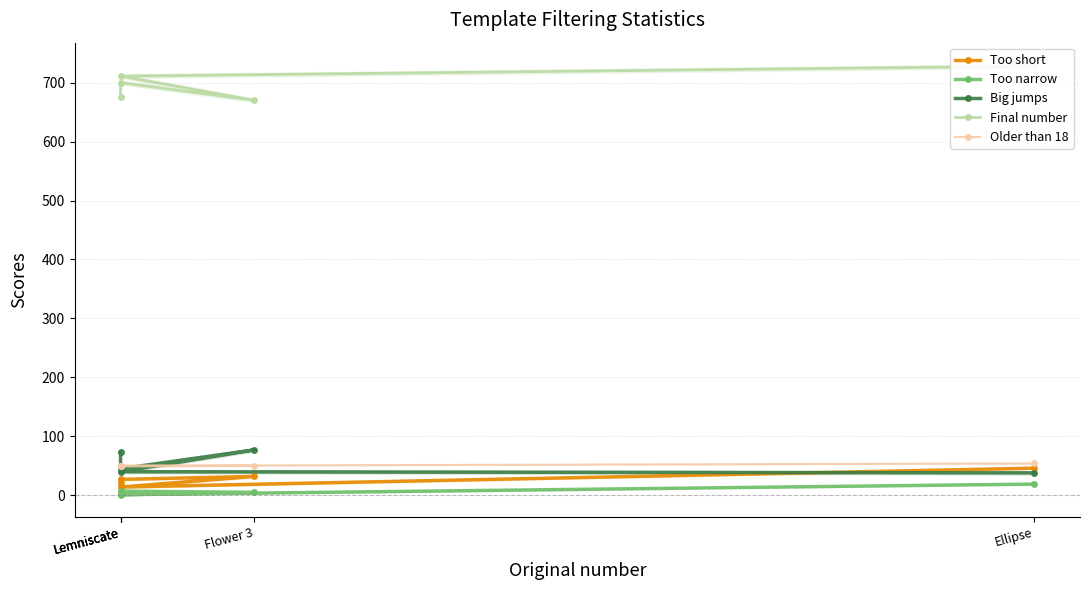

At which label does Too narrow first exceed 5?

Ellipse